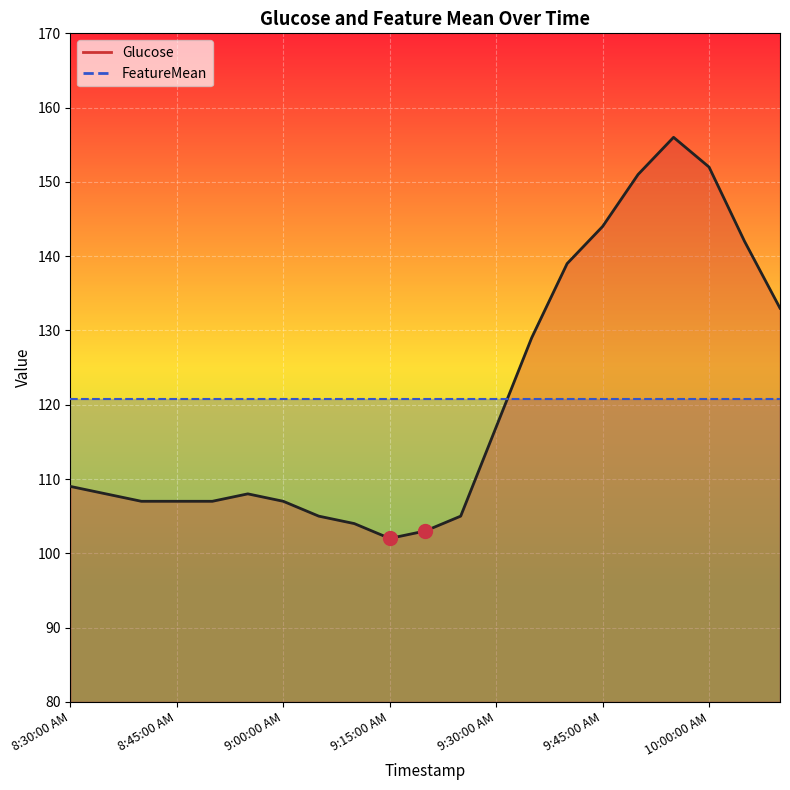

Which label corresponds to the smallest value in the chart?

9:15:00 AM